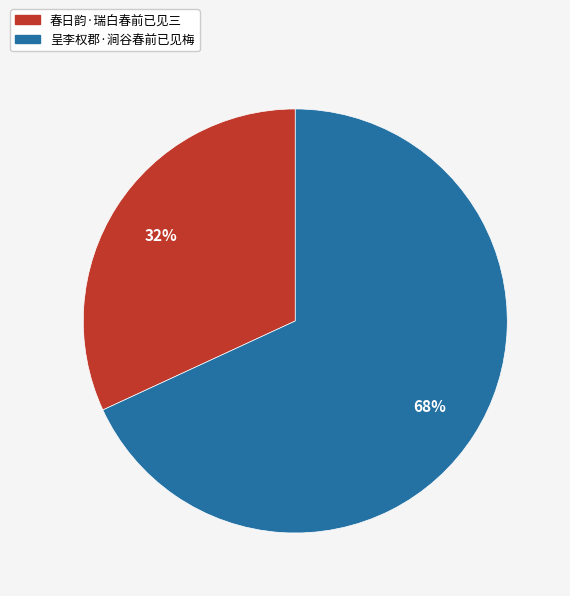

To the nearest percent, what is the average slice percentage?

50%